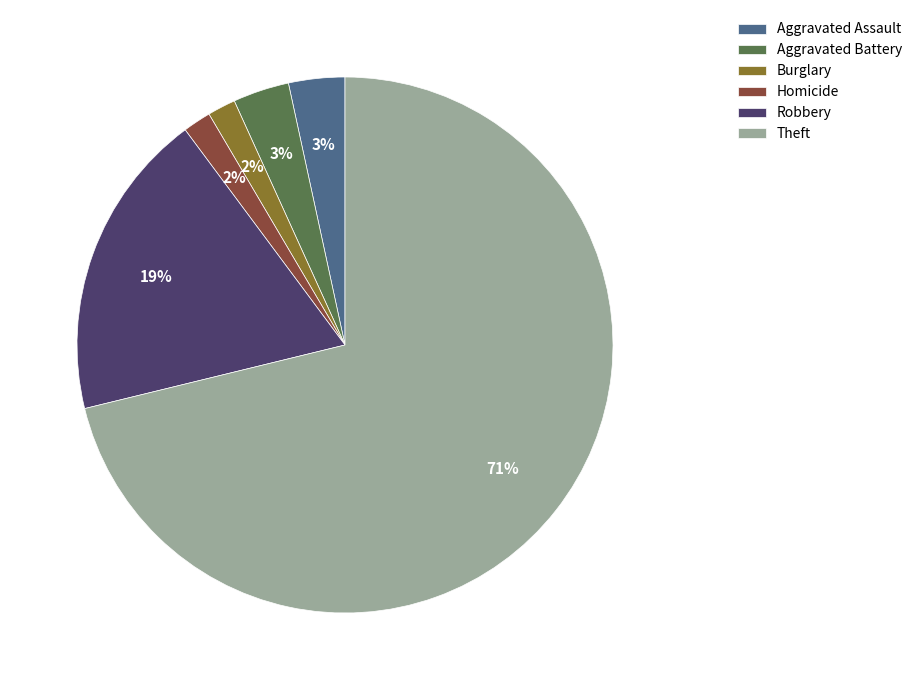

Combined, do Robbery and Theft account for over 50%?

Yes